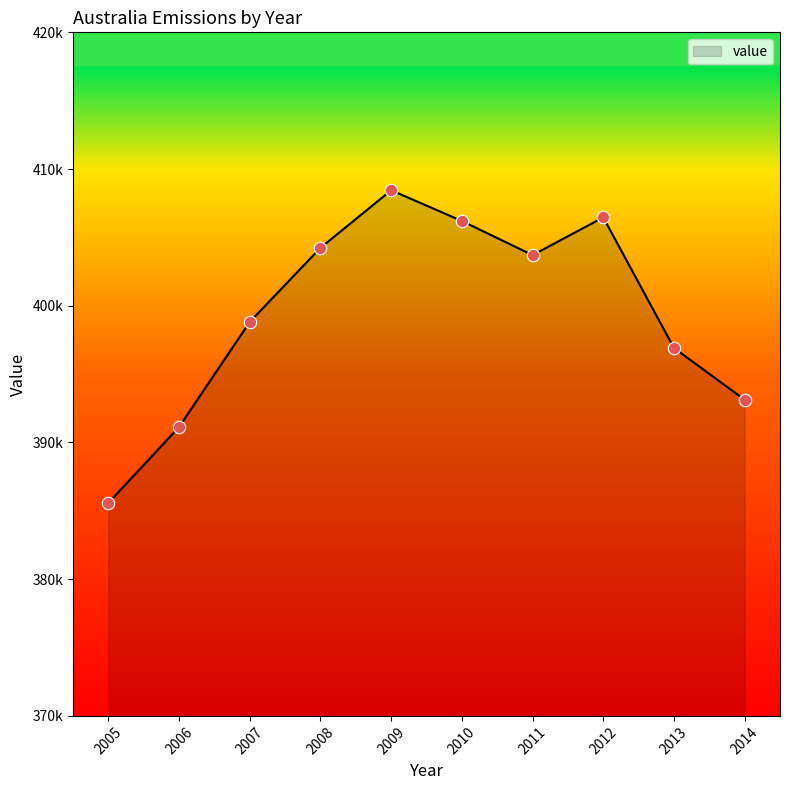

What is the change in value from 2005 to 2009?

+22867.3